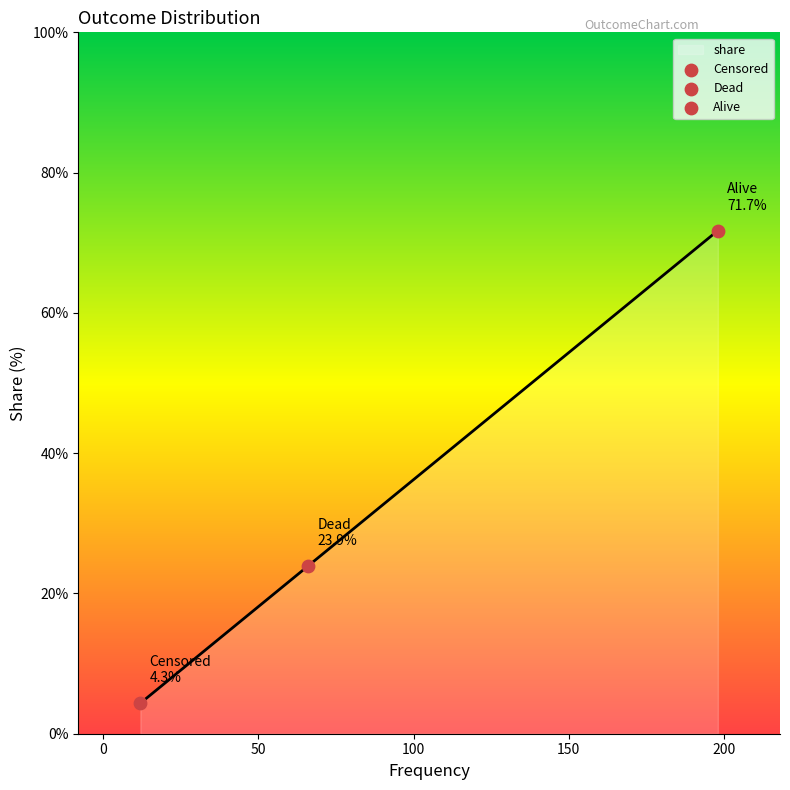

What is the sum of all values?

100.0